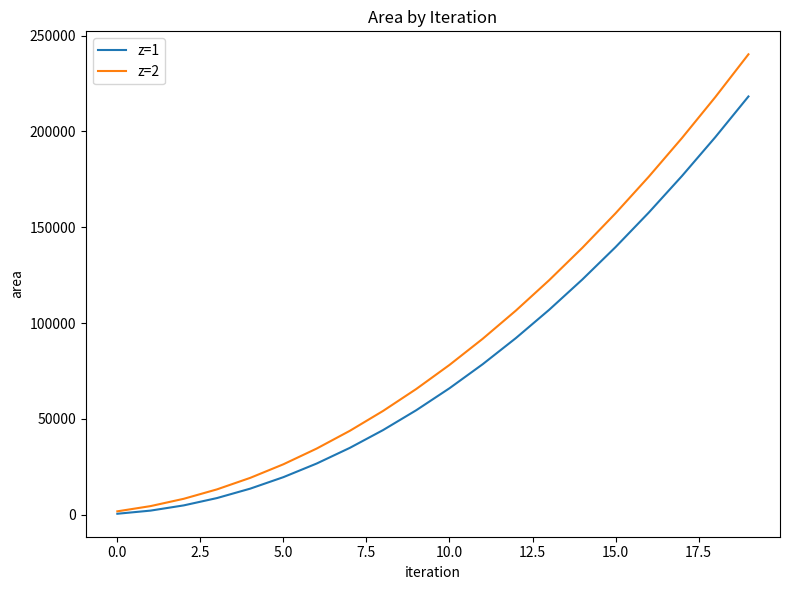

Which series has the widest spread of values?

z=2